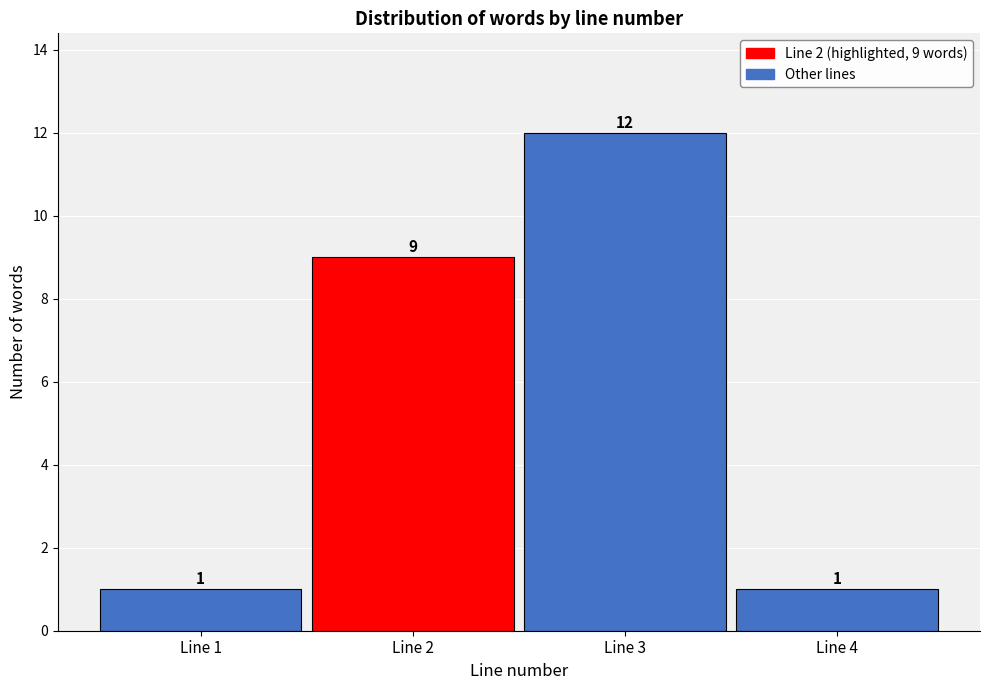

Which range on the x-axis has the tallest bar?

2.5 to 3.5